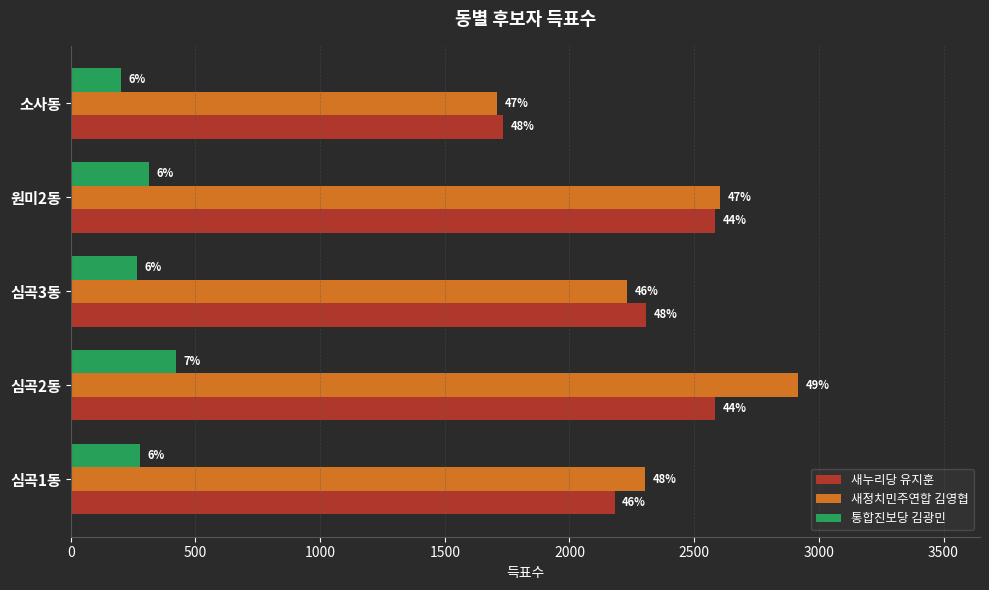

What are all the series names shown in the legend?

새누리당 유지훈, 새정치민주연합 김영협, 통합진보당 김광민